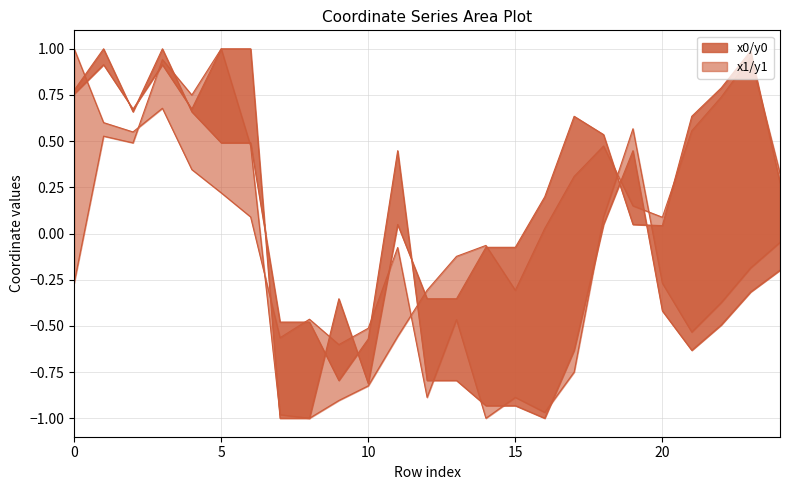

What is the total value across all series at 19?

1.2